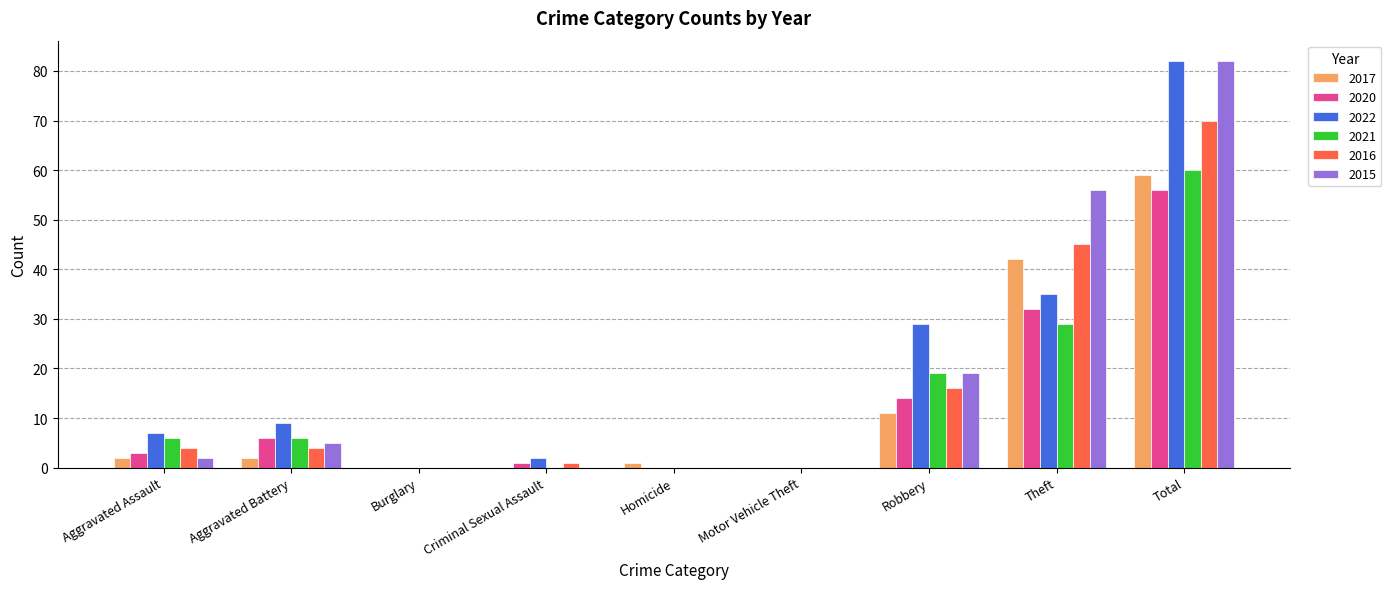

Reading left to right, extract all data points from this chart.

2017: Aggravated Assault=2	Aggravated Battery=2	Burglary=0	Criminal Sexual Assault=0	Homicide=1	Motor Vehicle Theft=0	Robbery=11	Theft=42	Total=59
2020: Aggravated Assault=3	Aggravated Battery=6	Burglary=0	Criminal Sexual Assault=1	Homicide=0	Motor Vehicle Theft=0	Robbery=14	Theft=32	Total=56
2022: Aggravated Assault=7	Aggravated Battery=9	Burglary=0	Criminal Sexual Assault=2	Homicide=0	Motor Vehicle Theft=0	Robbery=29	Theft=35	Total=82
2021: Aggravated Assault=6	Aggravated Battery=6	Burglary=0	Criminal Sexual Assault=0	Homicide=0	Motor Vehicle Theft=0	Robbery=19	Theft=29	Total=60
2016: Aggravated Assault=4	Aggravated Battery=4	Burglary=0	Criminal Sexual Assault=1	Homicide=0	Motor Vehicle Theft=0	Robbery=16	Theft=45	Total=70
2015: Aggravated Assault=2	Aggravated Battery=5	Burglary=0	Criminal Sexual Assault=0	Homicide=0	Motor Vehicle Theft=0	Robbery=19	Theft=56	Total=82